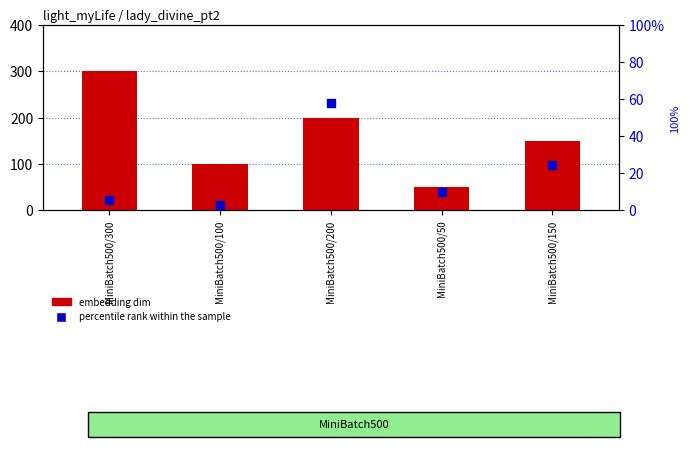

Which series contains the lowest Y value?

percentile rank within the sample